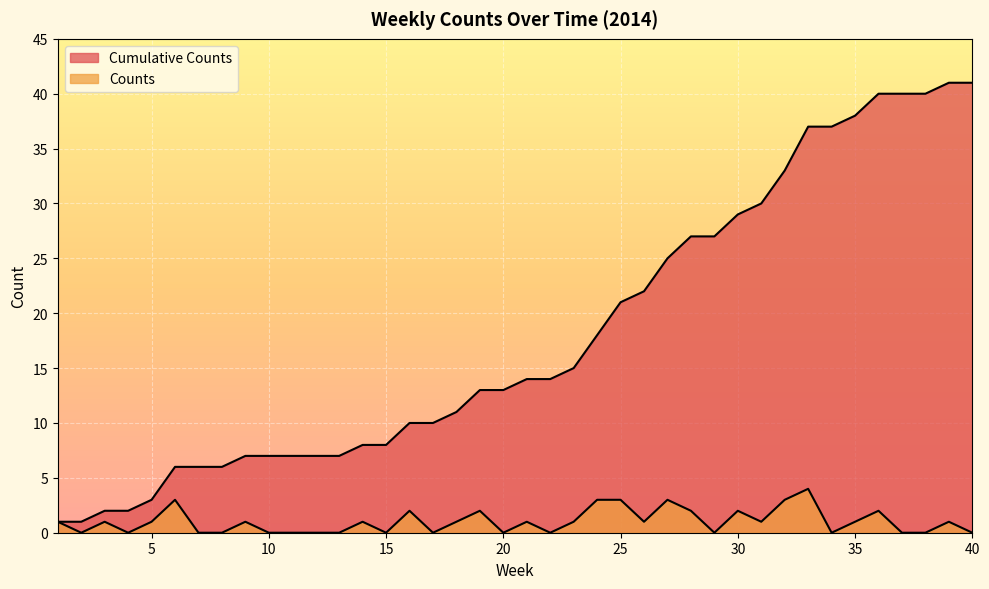

True or false: Counts has a value of 0 at 40.

True